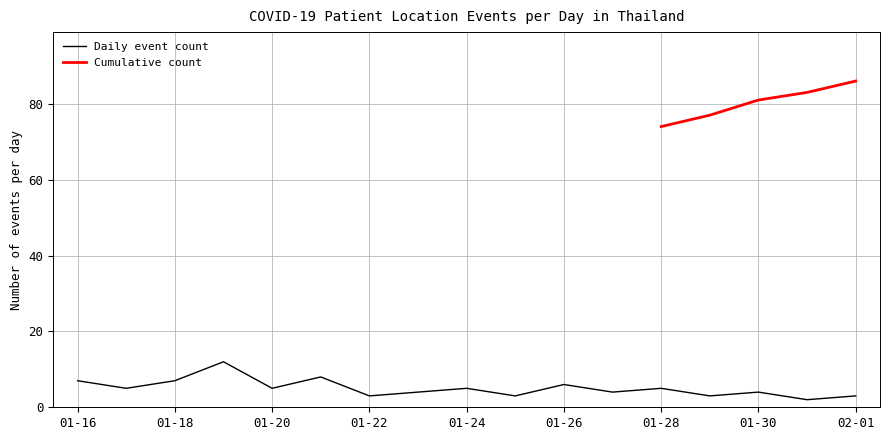

The value of Daily event count at 01-20 is 5. True or false?

True